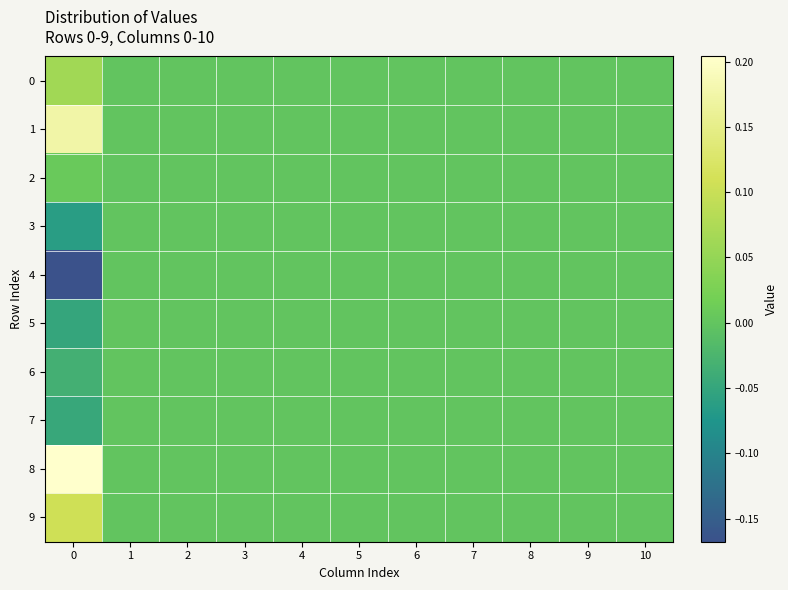

Which series changed the most between 0 and 6?

8